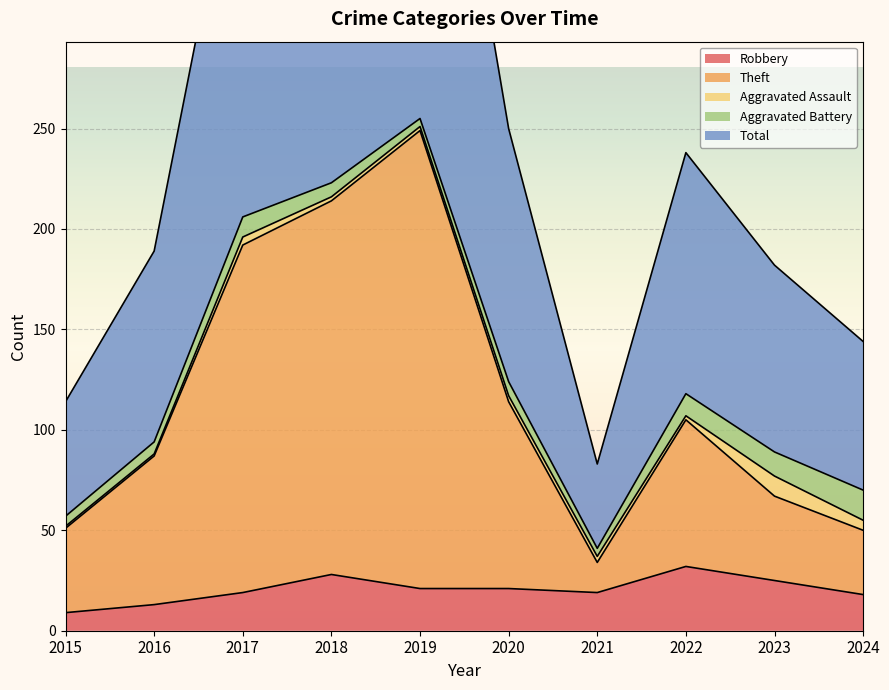

The value of Robbery at 2023 is 41. True or false?

False